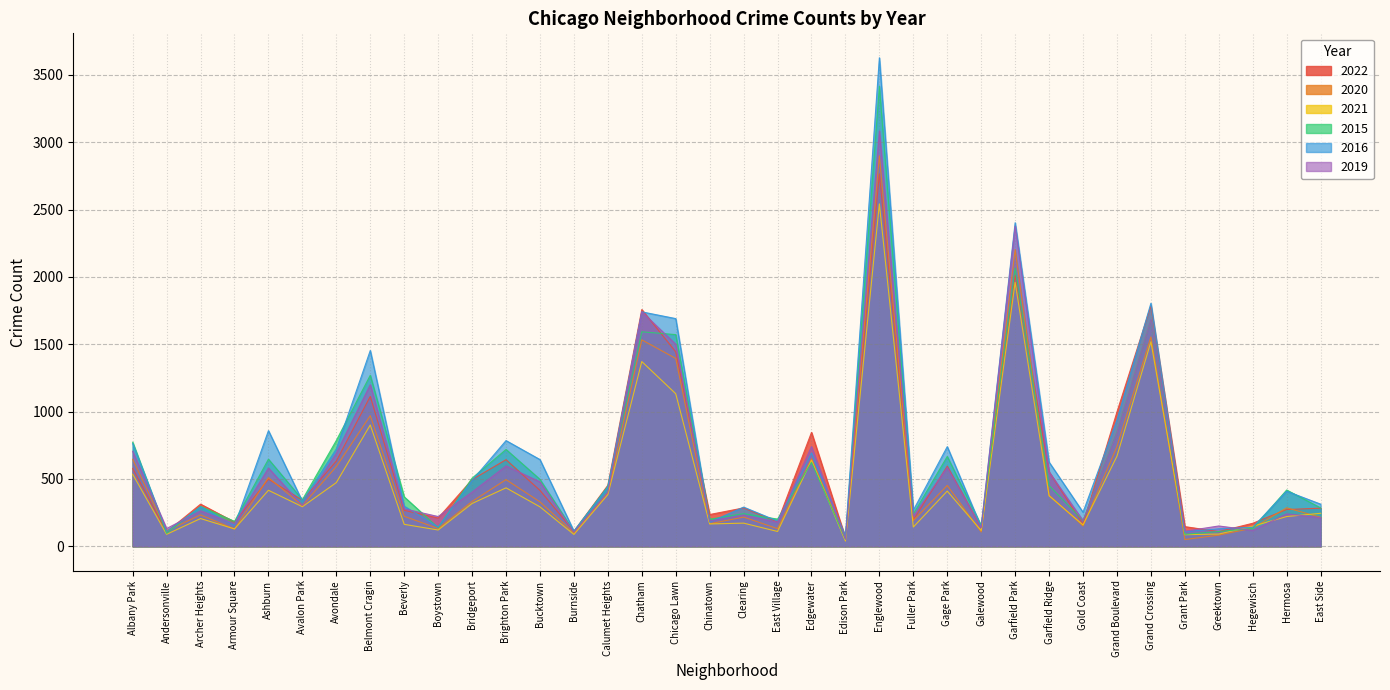

What is the label of the 28th point from the left?

Garfield Ridge